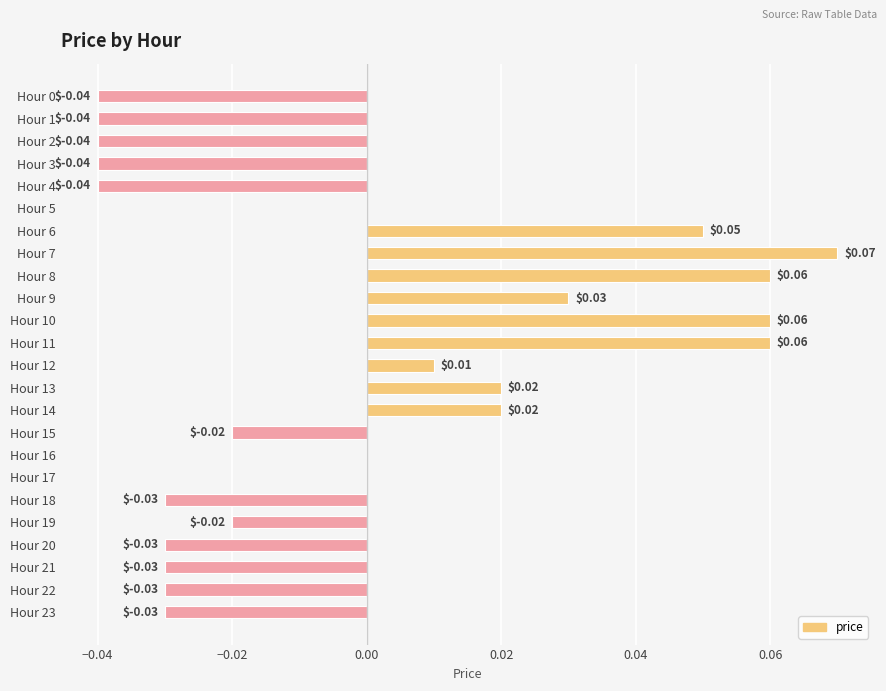

What is the change in value from Hour 1 to Hour 7?

+0.1